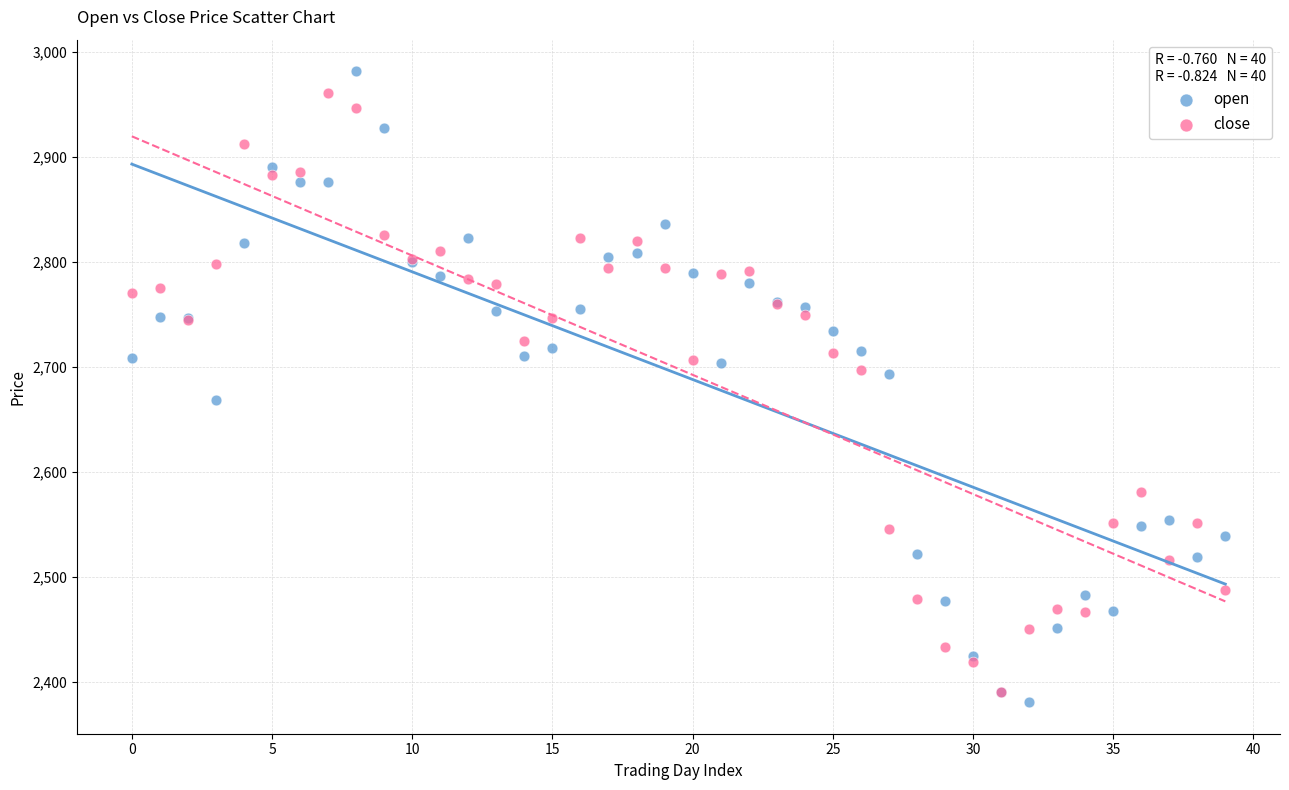

In the close series, what Y value is closest to 2675?

2697.2